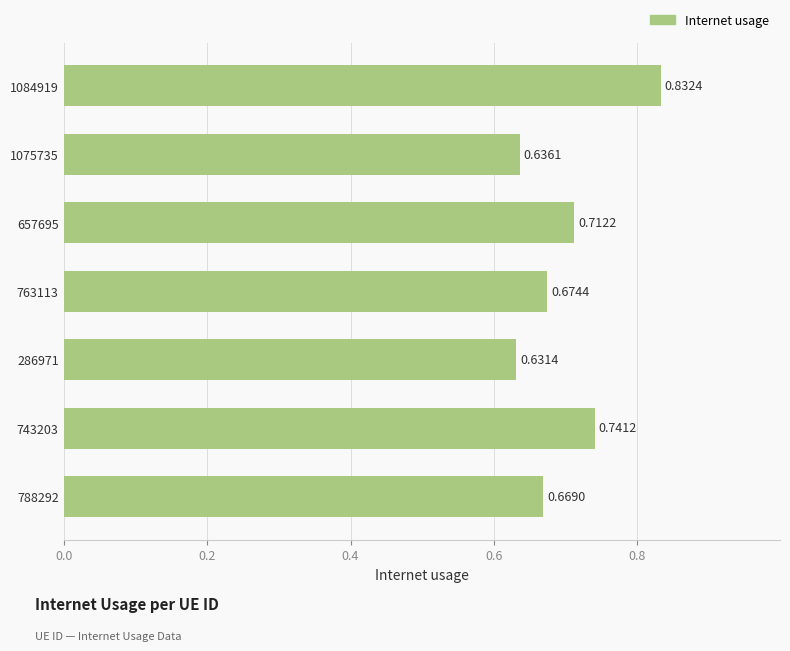

Which has a higher value, 788292 or 1084919?

1084919